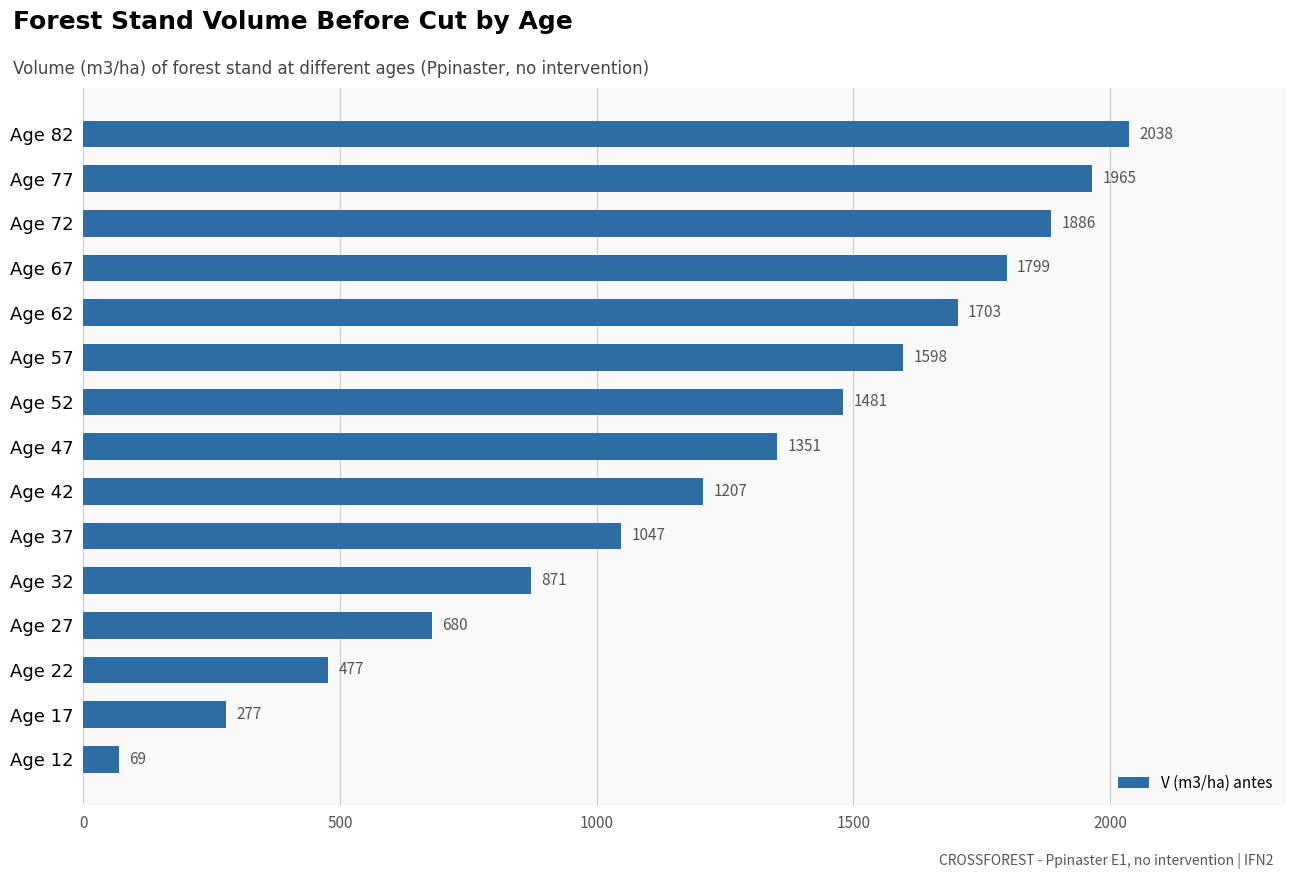

What is the value of the 7th bar from the top?

1480.9